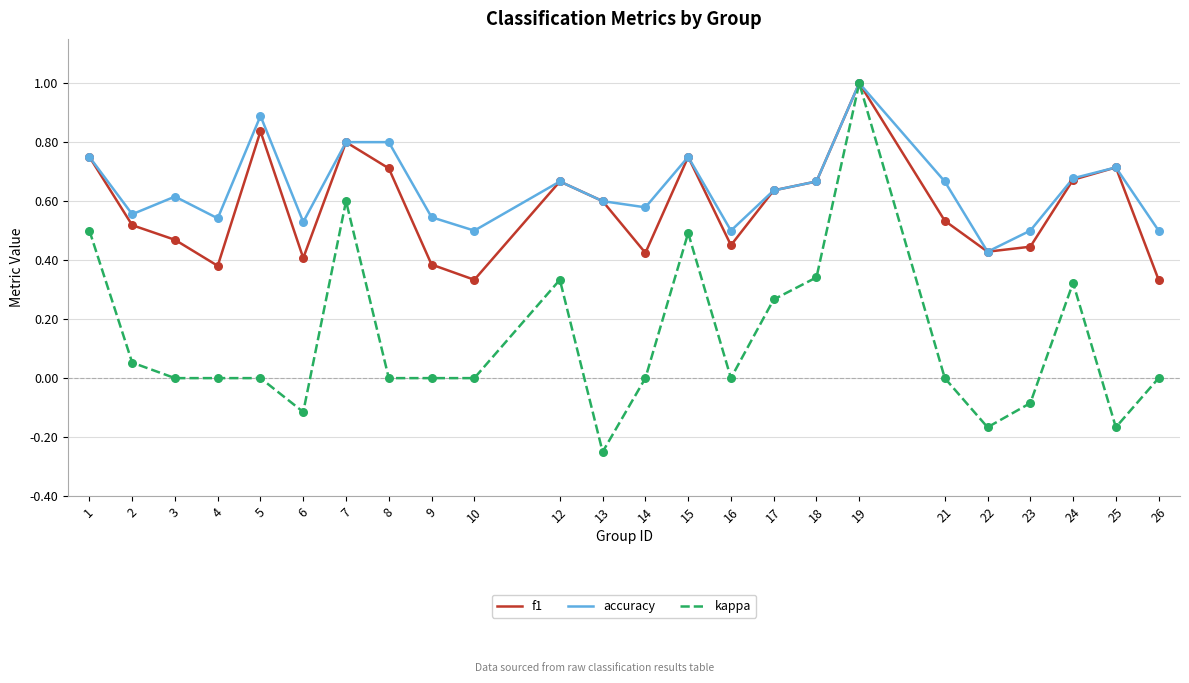

Which series has the widest spread of values?

kappa